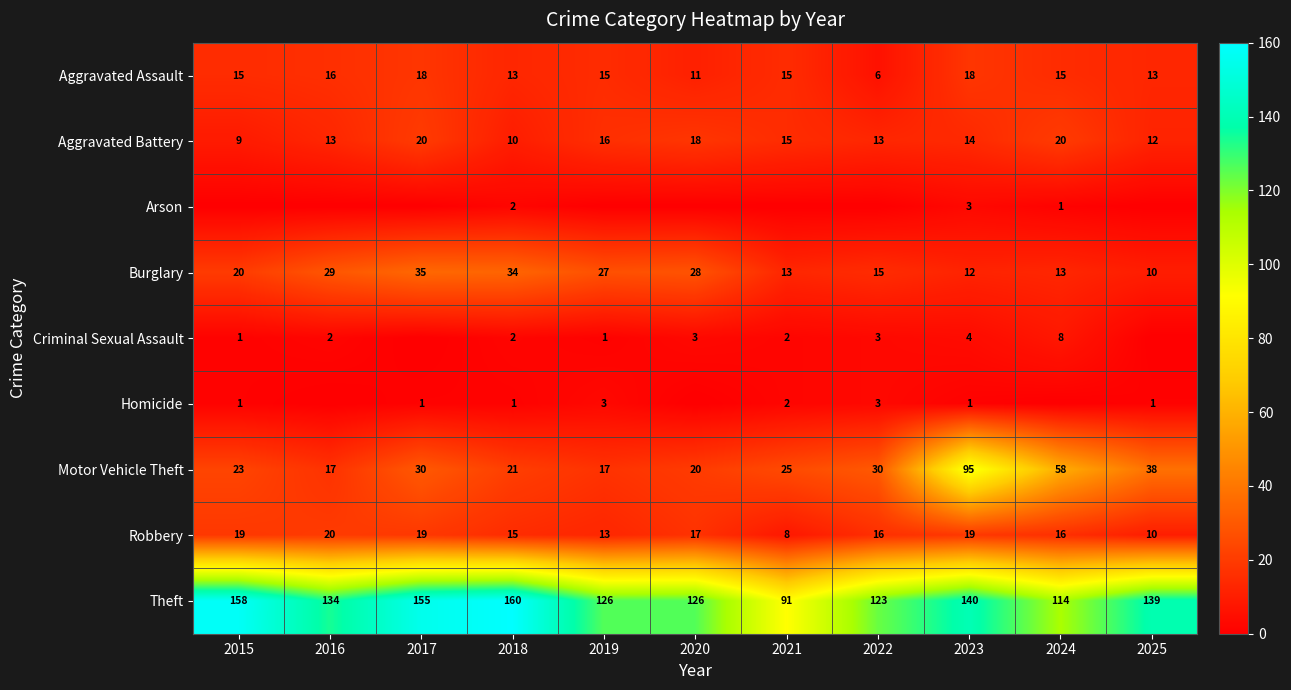

What is the total value across all series at 2018?

258